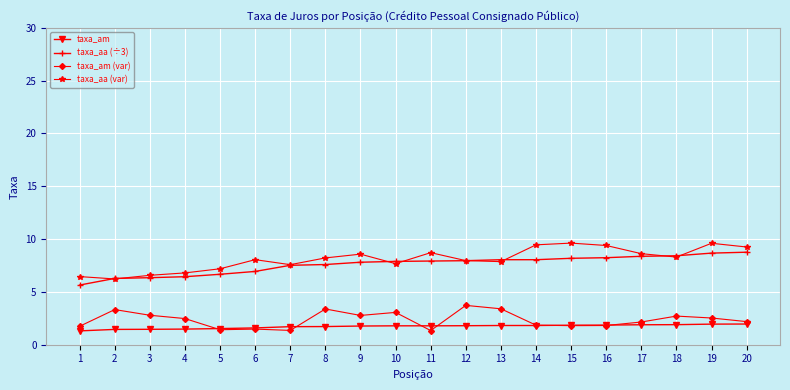

What is the total value across all series at 13?

21.1